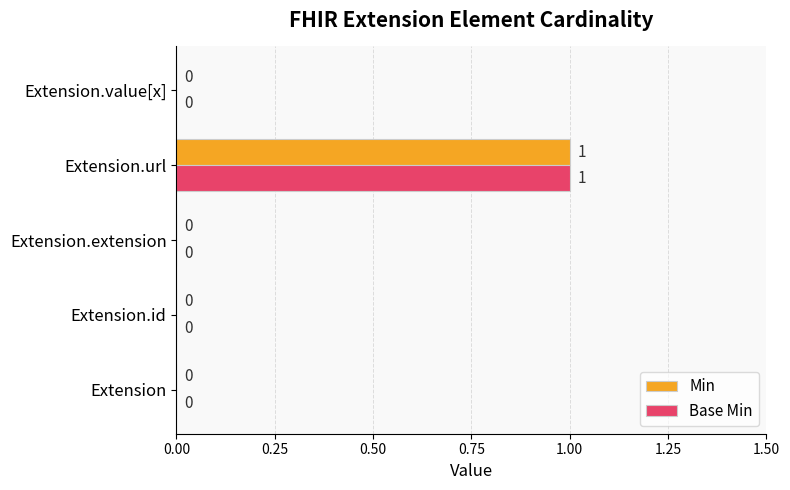

Which category has the highest value in the Min series?

Extension.url